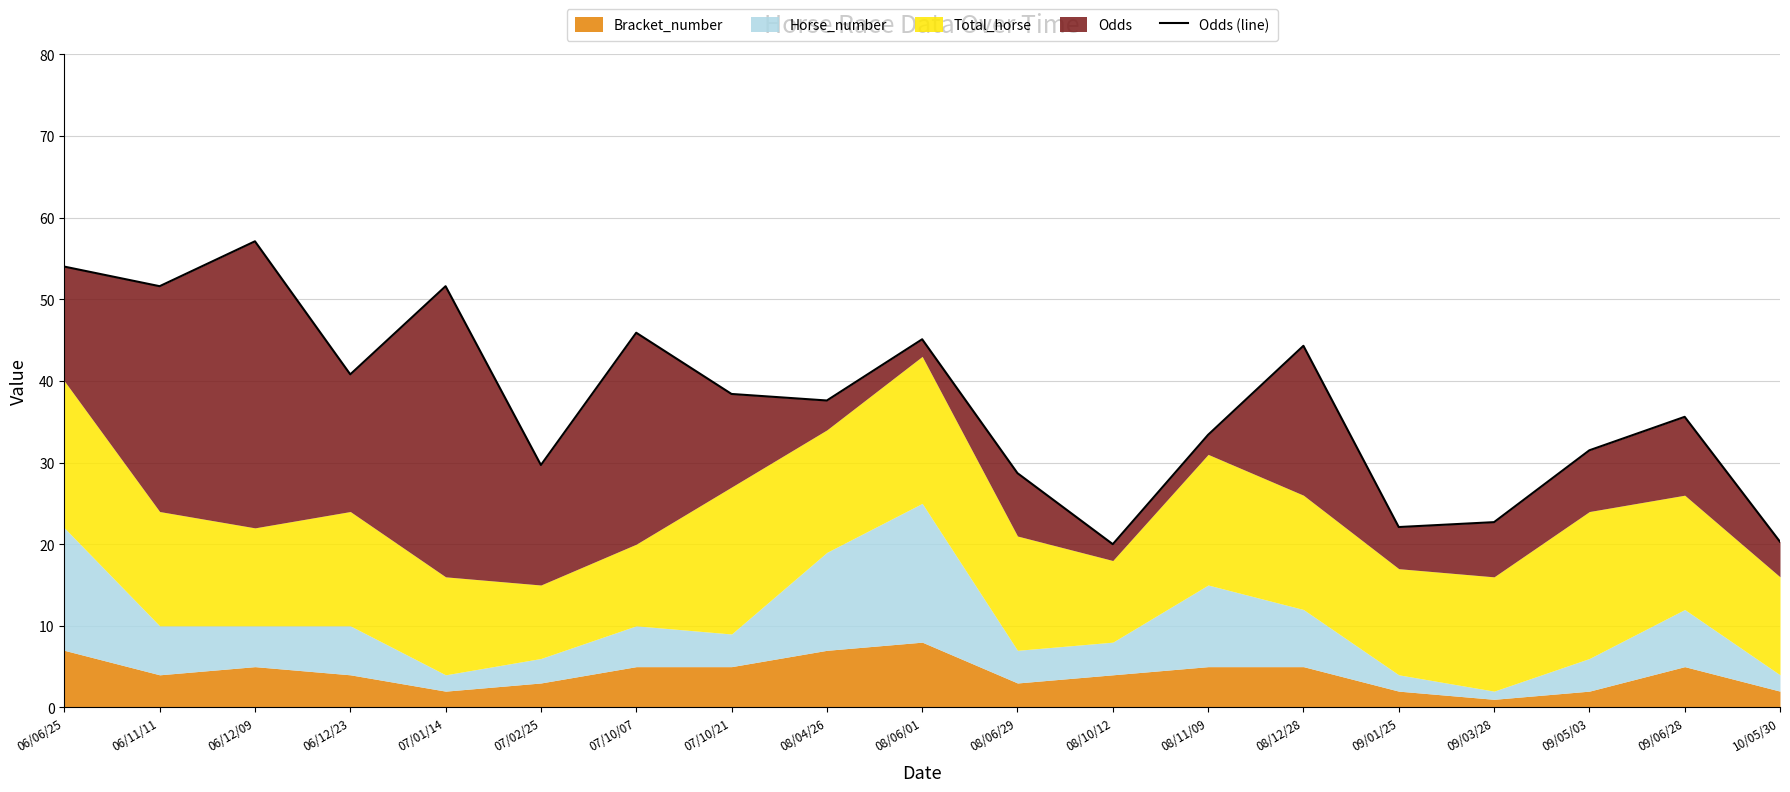

Reading left to right, transcribe all the data shown in this chart.

06/06/25=54.0	06/11/11=51.6	06/12/09=57.1	06/12/23=40.8	07/01/14=51.6	07/02/25=29.7	07/10/07=45.9	07/10/21=38.4	08/04/26=37.6	08/06/01=45.1	08/06/29=28.7	08/10/12=20.0	08/11/09=33.4	08/12/28=44.3	09/01/25=22.1	09/03/28=22.7	09/05/03=31.5	09/06/28=35.6	10/05/30=20.3